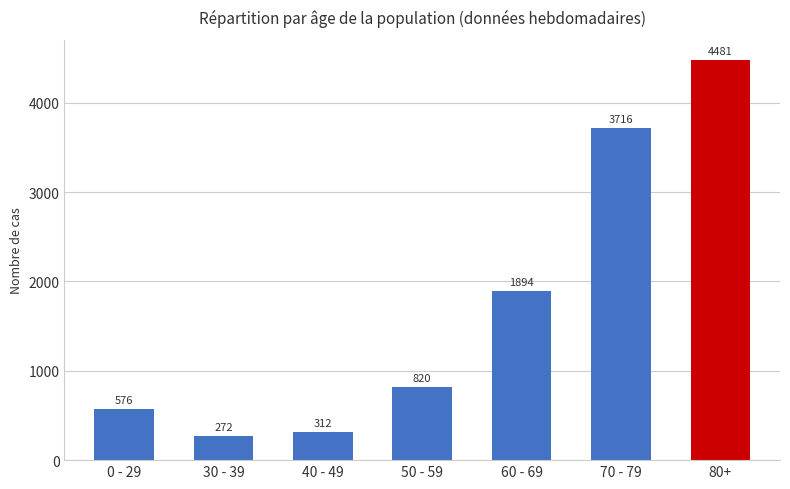

What is the average value?

1724